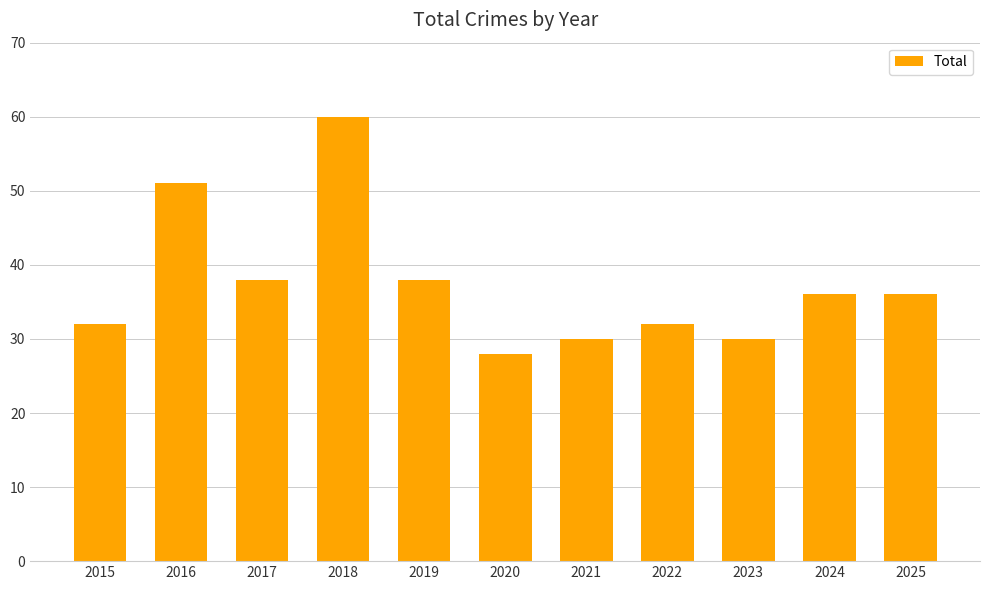

At which category does the chart reach its peak across all series?

2018